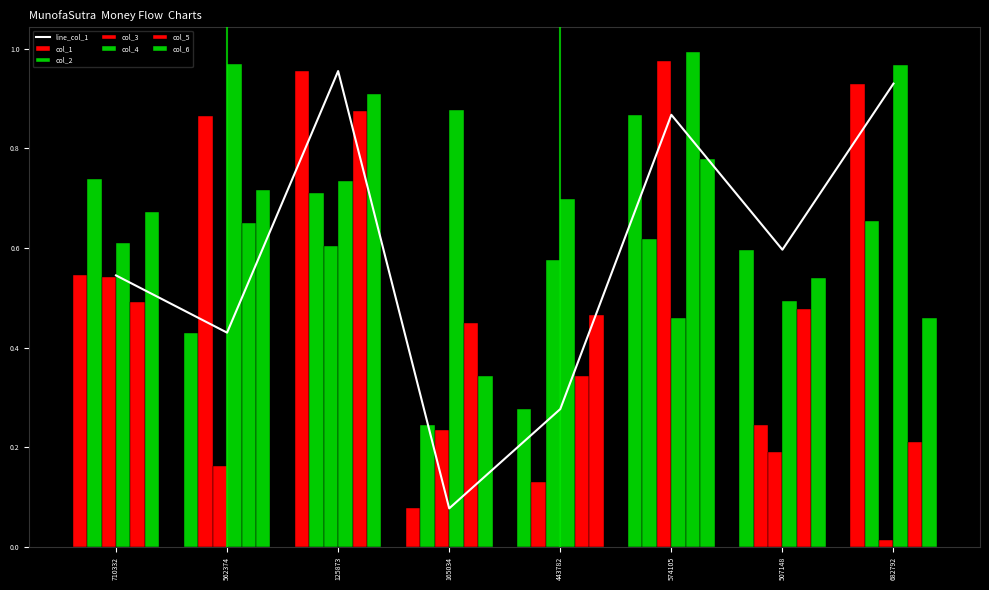

What is the spread (max minus min) of values at 443782?

0.6